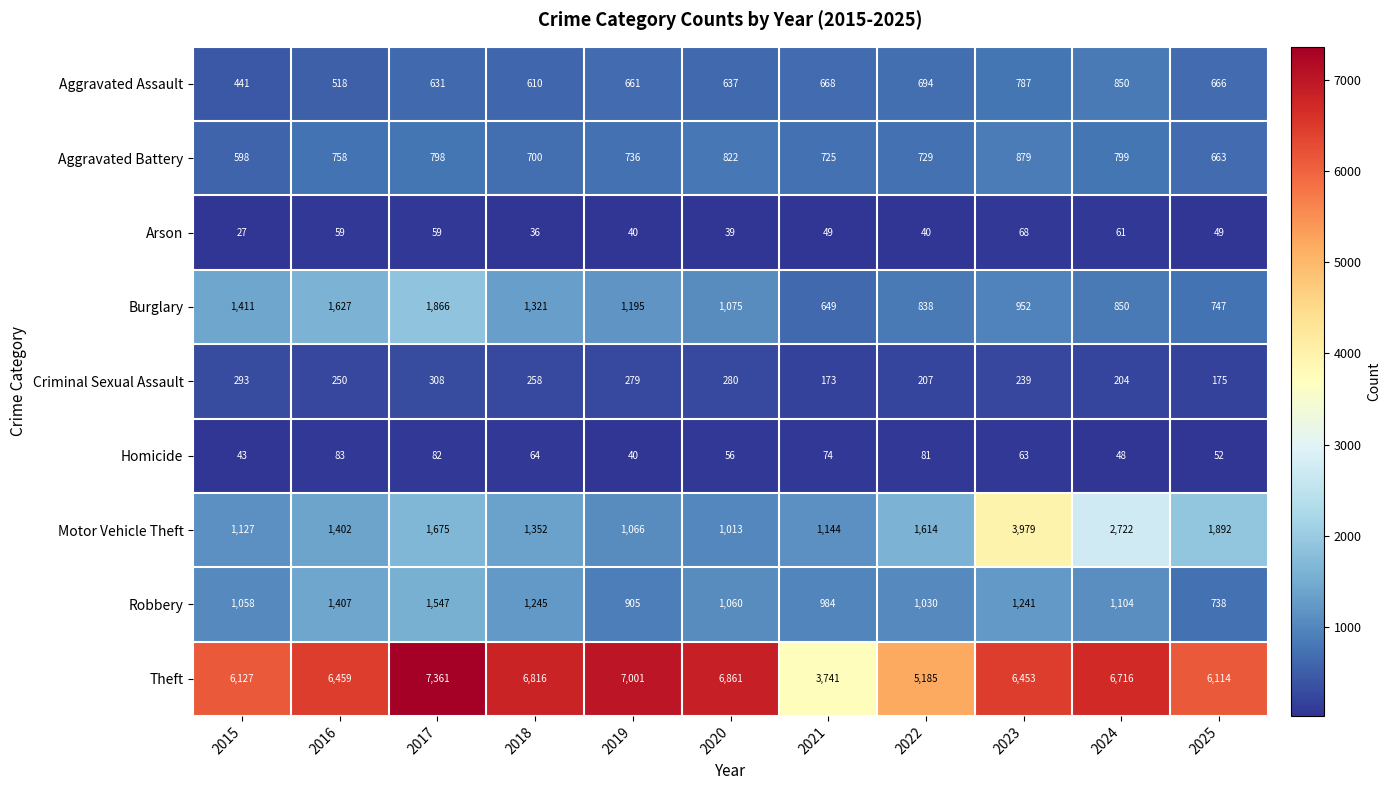

Which series has the largest total across all categories?

Theft